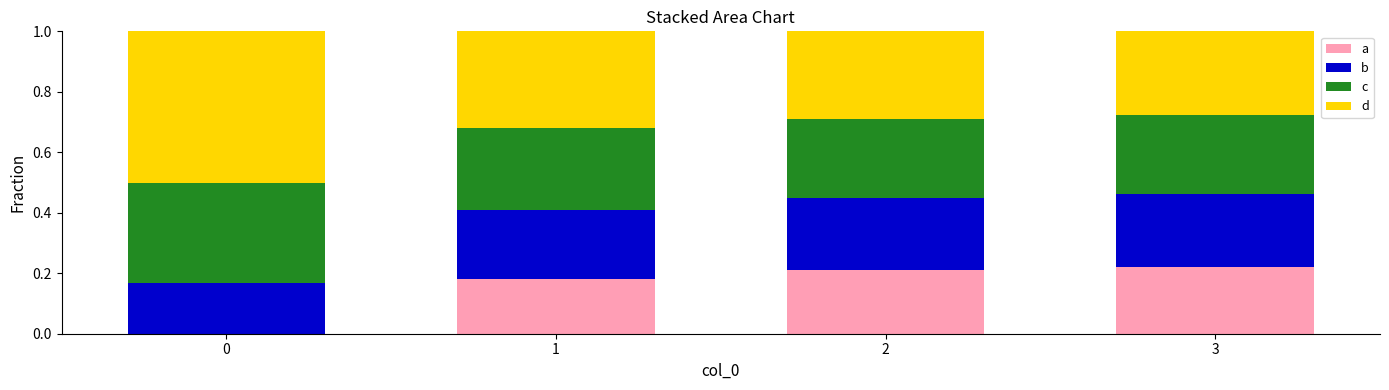

What is the total value across all series at 1?

1.0